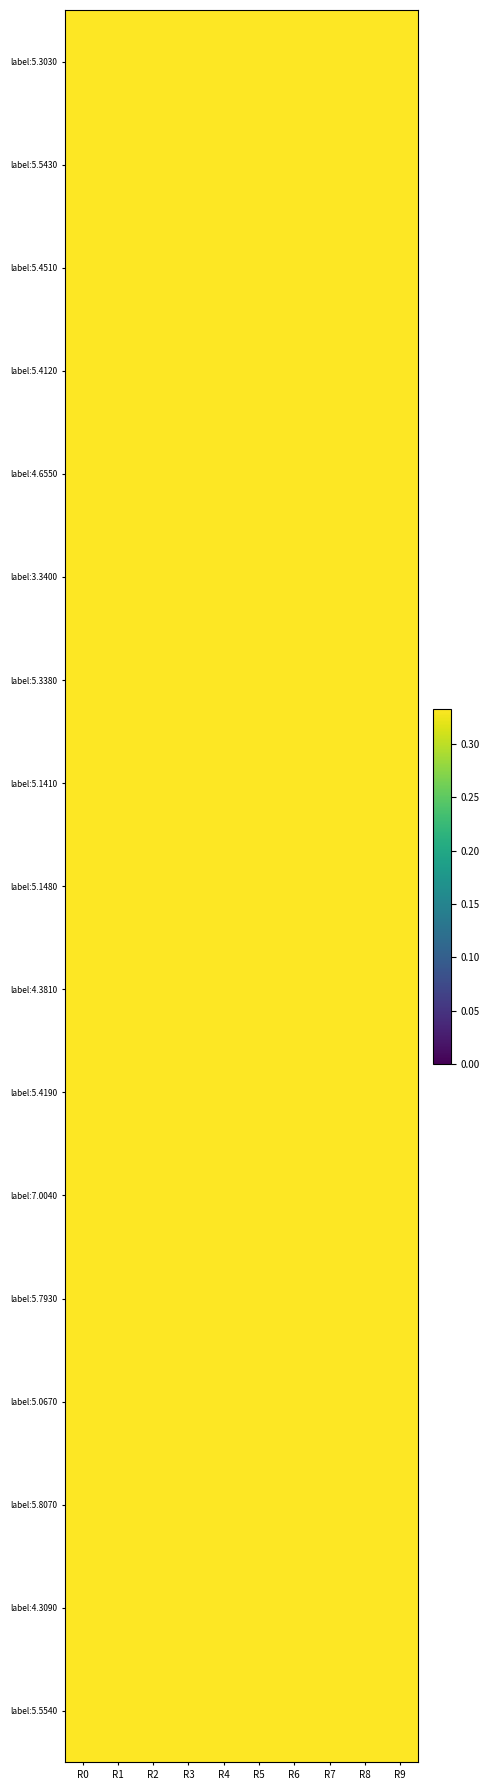

Which label corresponds to the smallest value in the chart?

R0